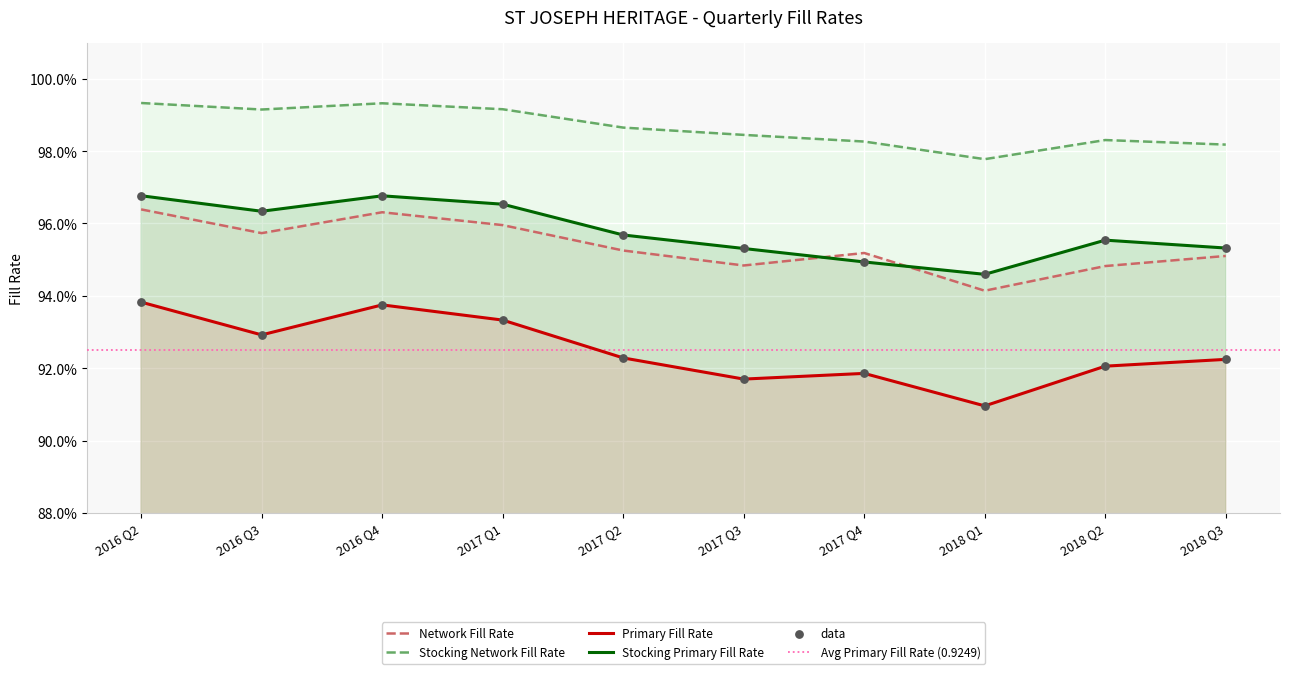

What are all the series names shown in the legend?

Primary Fill Rate, Network Fill Rate, Stocking Primary Fill Rate, Stocking Network Fill Rate